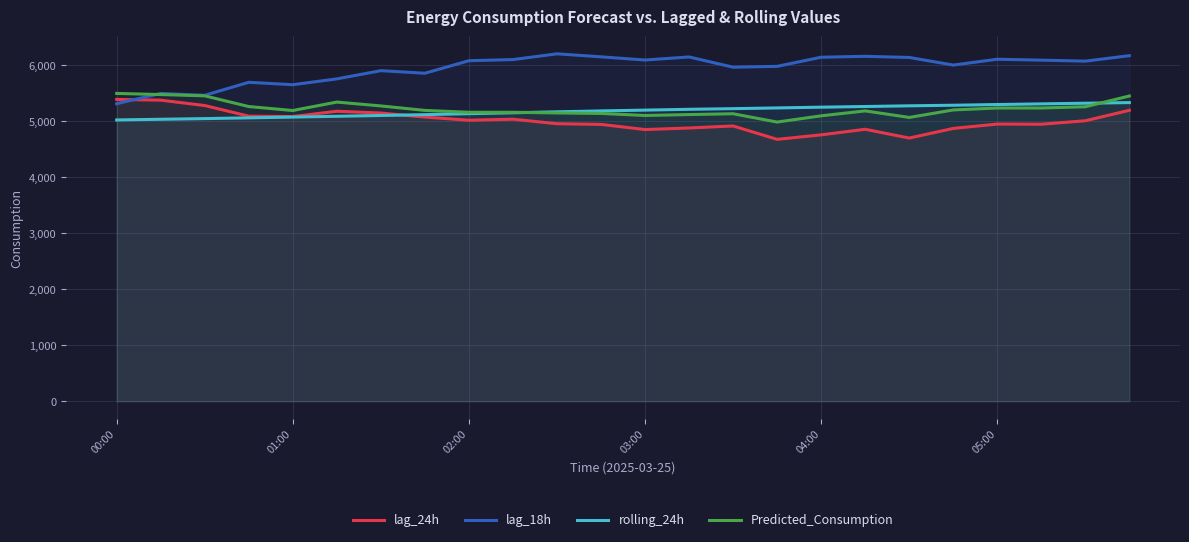

How many times do lag_18h and lag_24h cross each other?

1